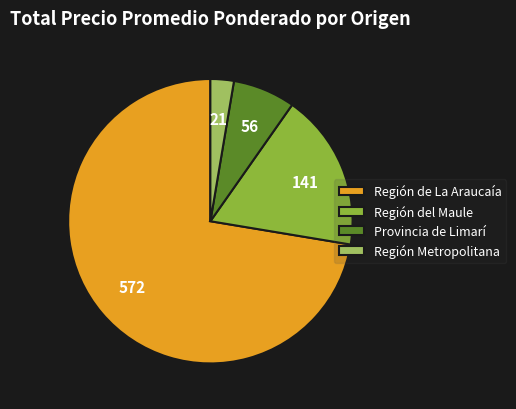

Rank the categories by value from lowest to highest.

Región Metropolitana, Provincia de Limarí, Región del Maule, Región de La Araucaía